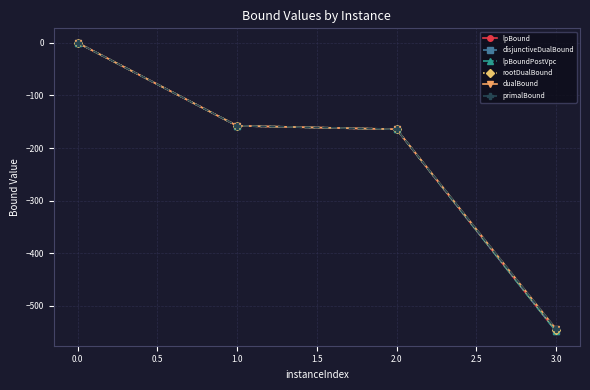

Between 0.0 and 1.0, which series saw the biggest shift?

lpBound